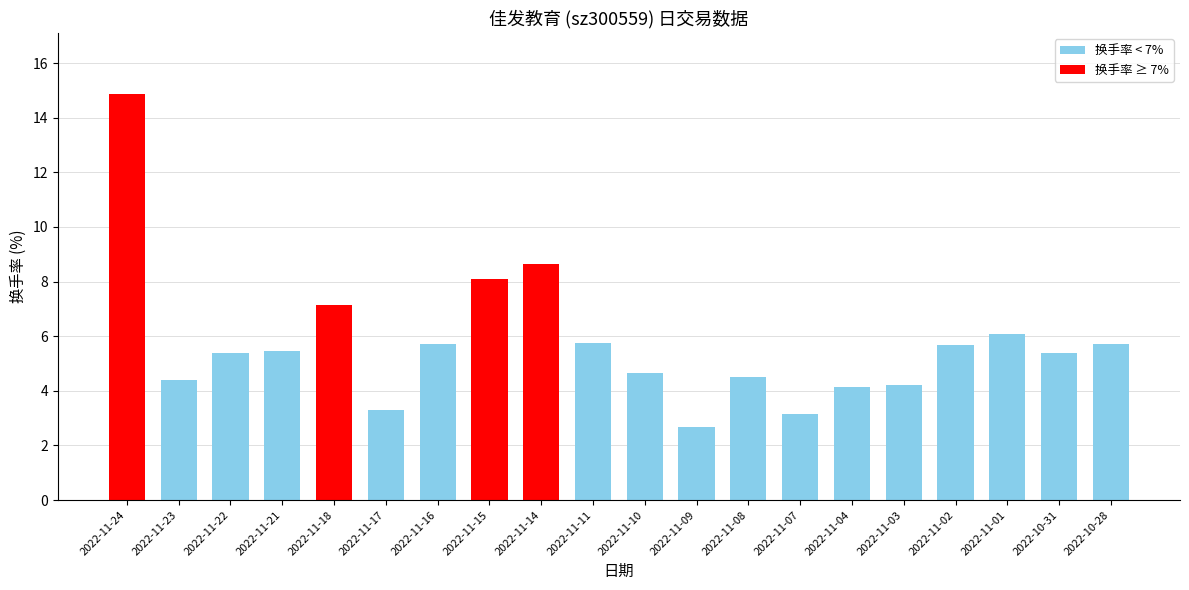

How many values exceed 5?

12